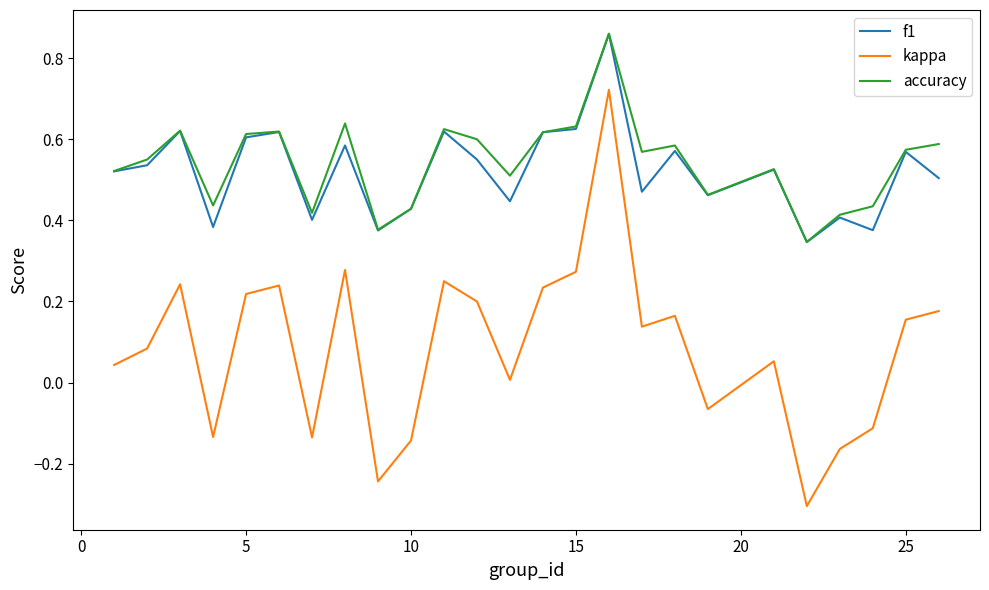

True or false: kappa and f1 intersect in this chart.

False